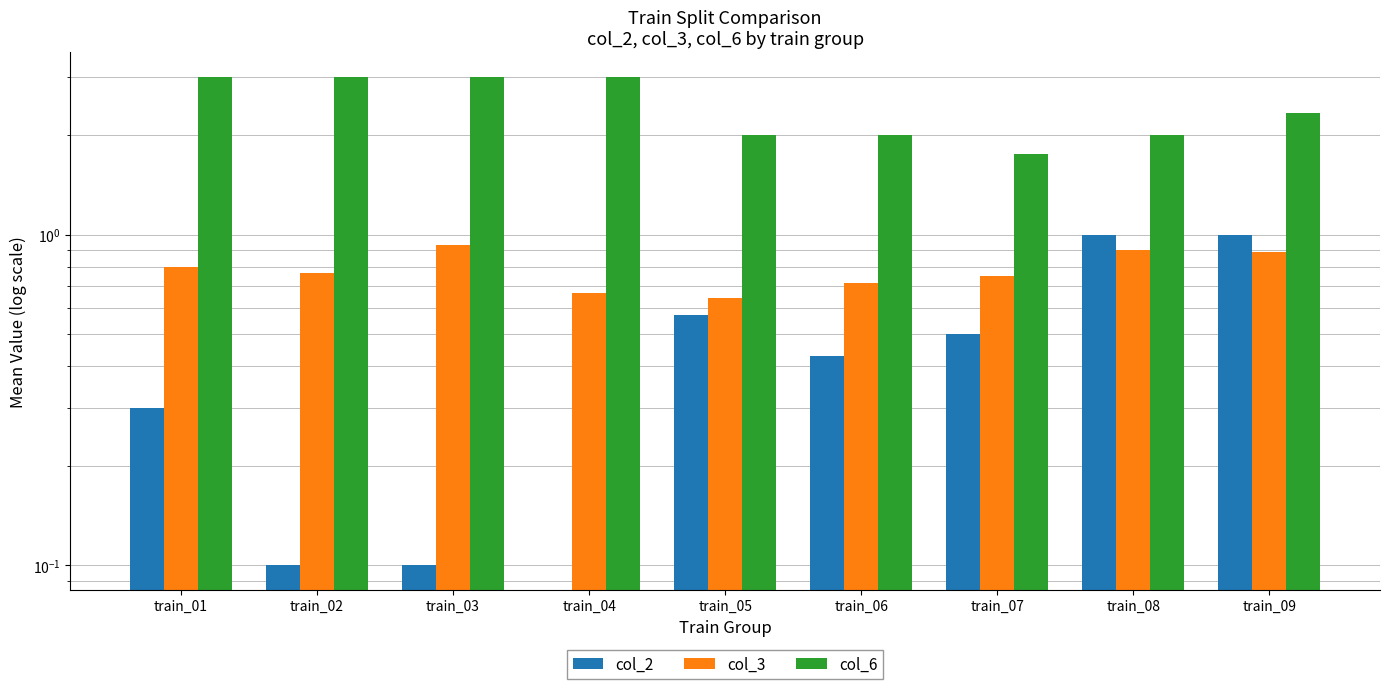

Count the col_6 values in the range 2 to 3.

8